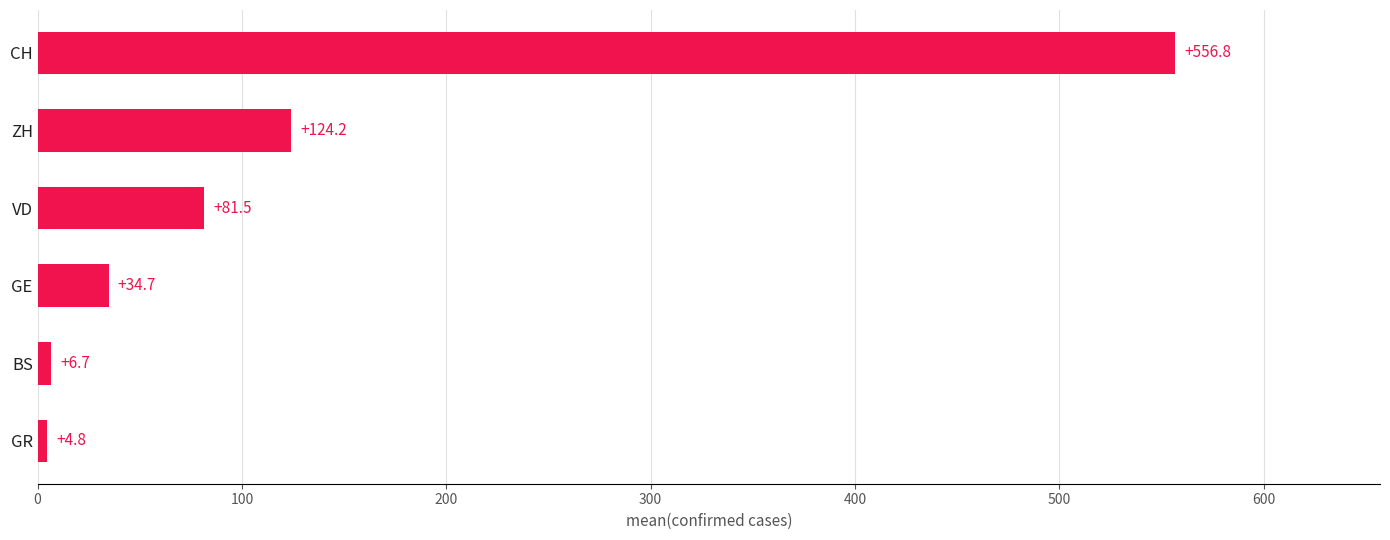

Which category has the highest value across all series?

CH